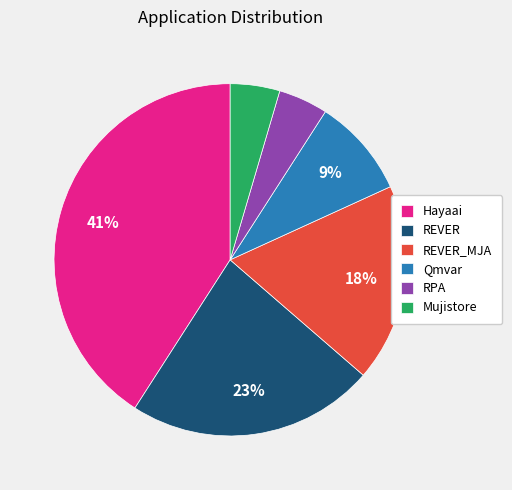

Between REVER_MJA and RPA, which is larger?

REVER_MJA